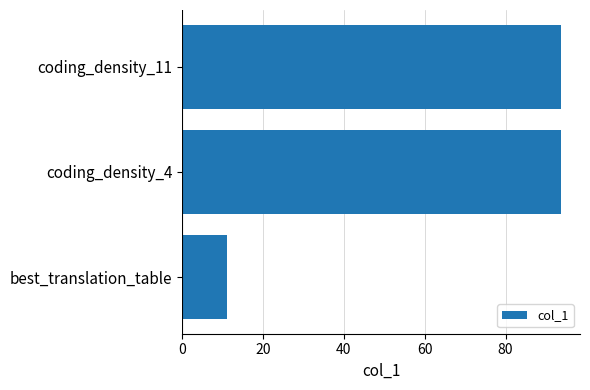

What is the minimum value shown in the chart?

11.0